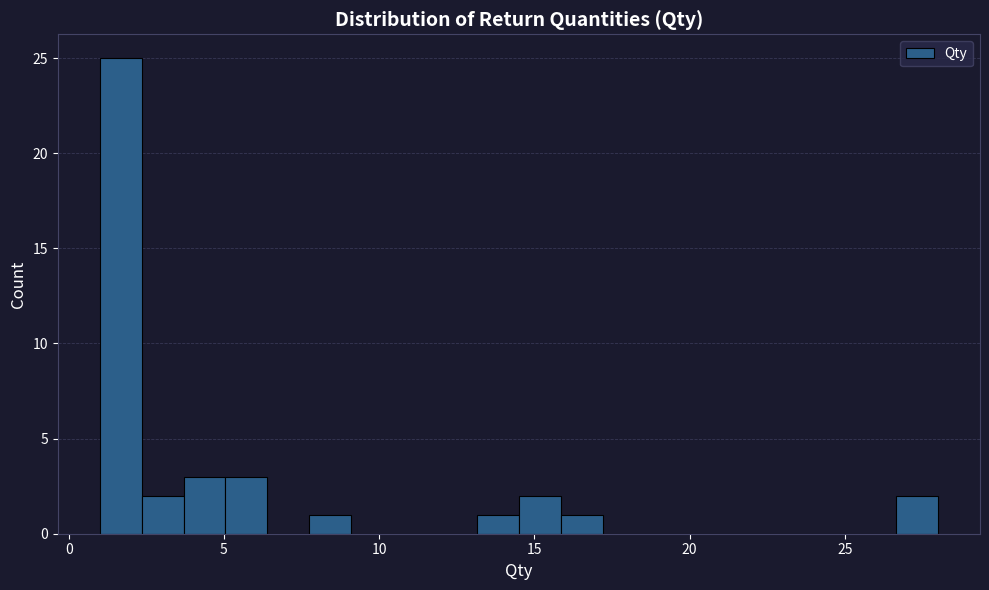

Around what value on the x-axis is the tallest bar? Give the approximate position of its centre, as read against the axis.

1.5